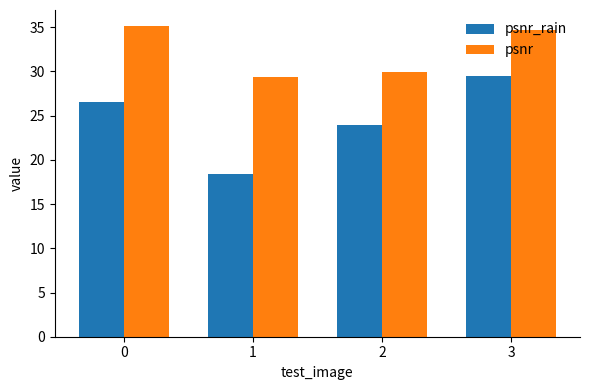

Which series has the largest range (max minus min)?

psnr_rain